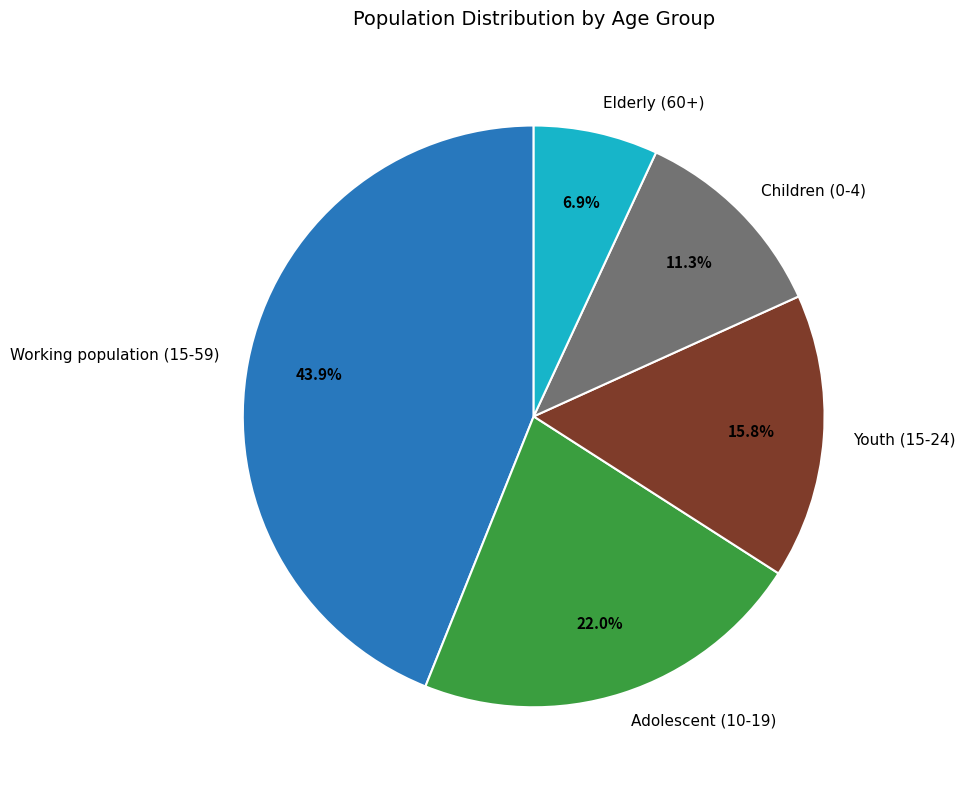

Count the number of slices in the pie.

5